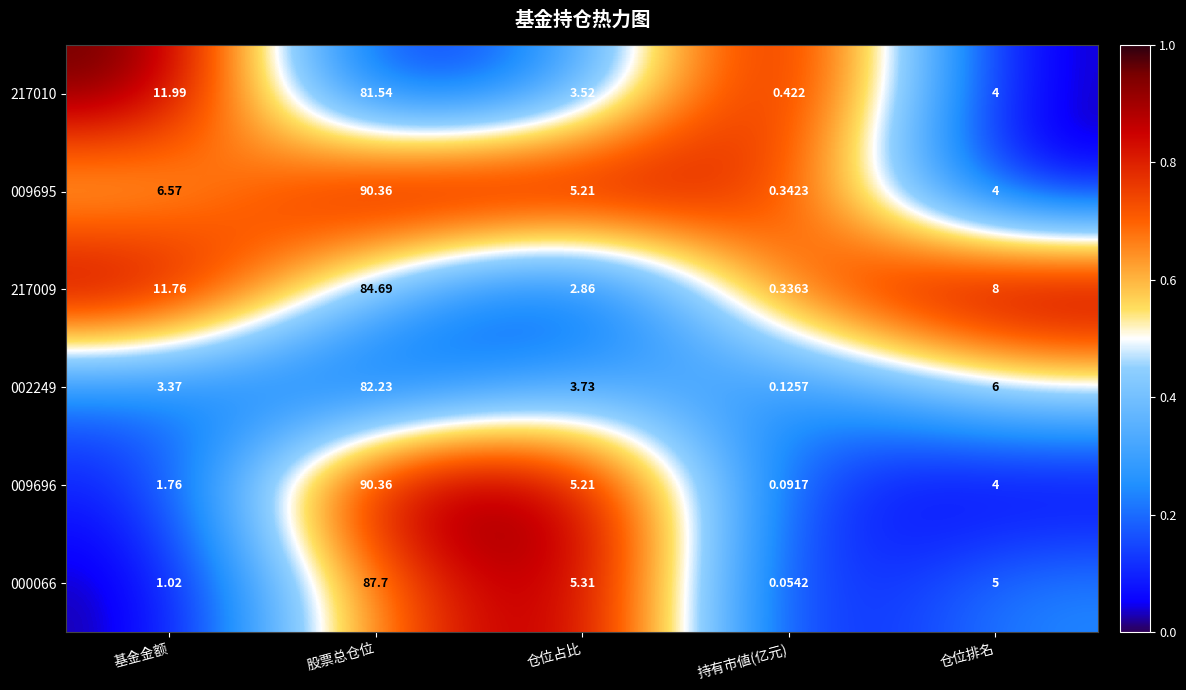

Which series has the largest total across all categories?

217009